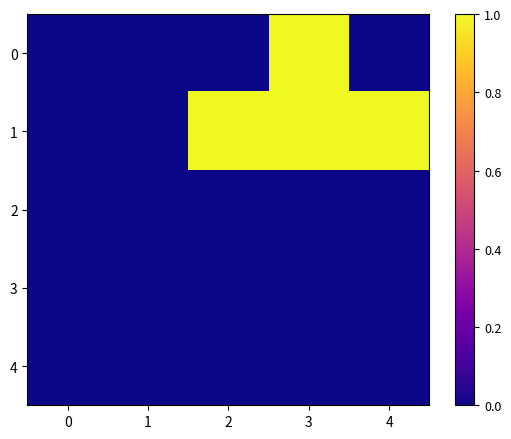

Which series has the largest total across all categories?

1